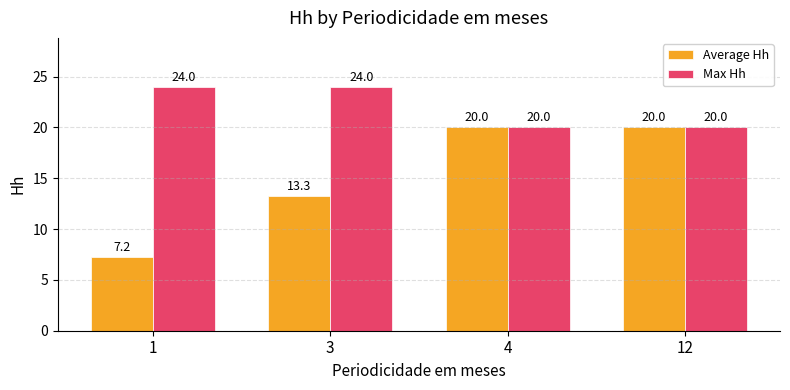

How many bars are there in each group?

2